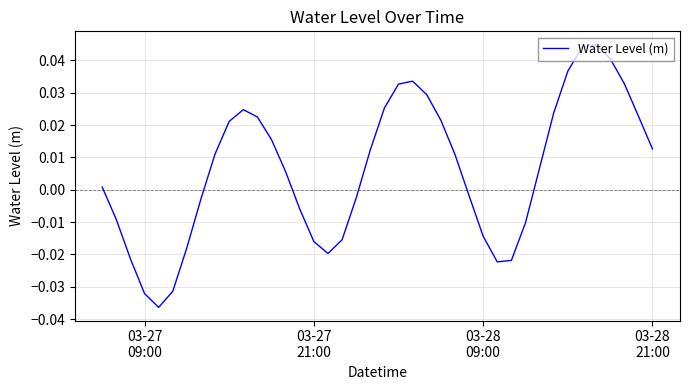

How many points are higher than both their immediate neighbors (excluding endpoints)?

3